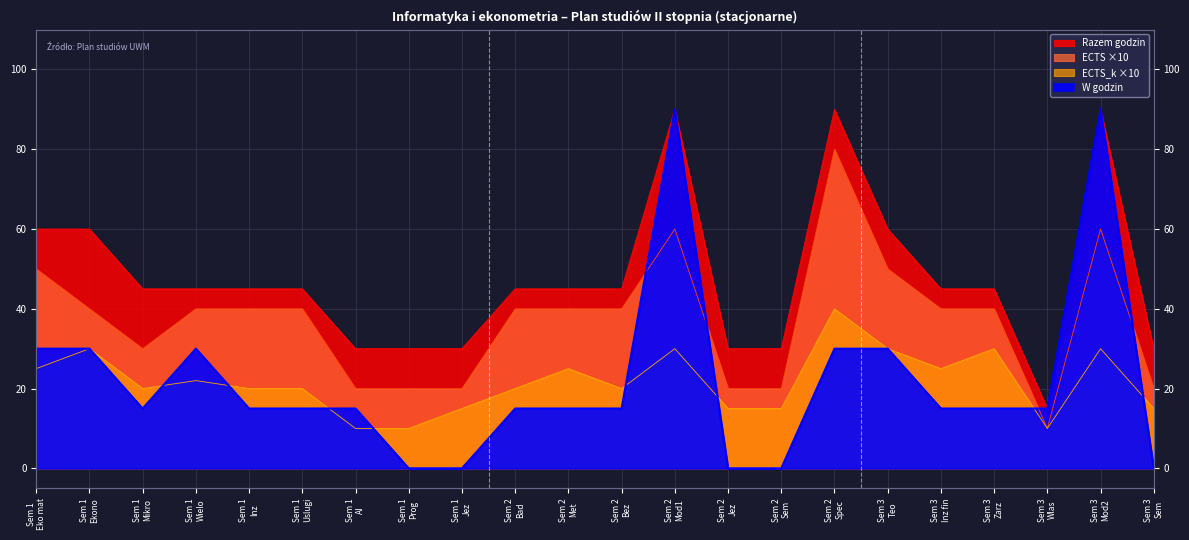

The ECTS_k (col_24) series shows 14 at Sem 1 Prog. True or false?

False